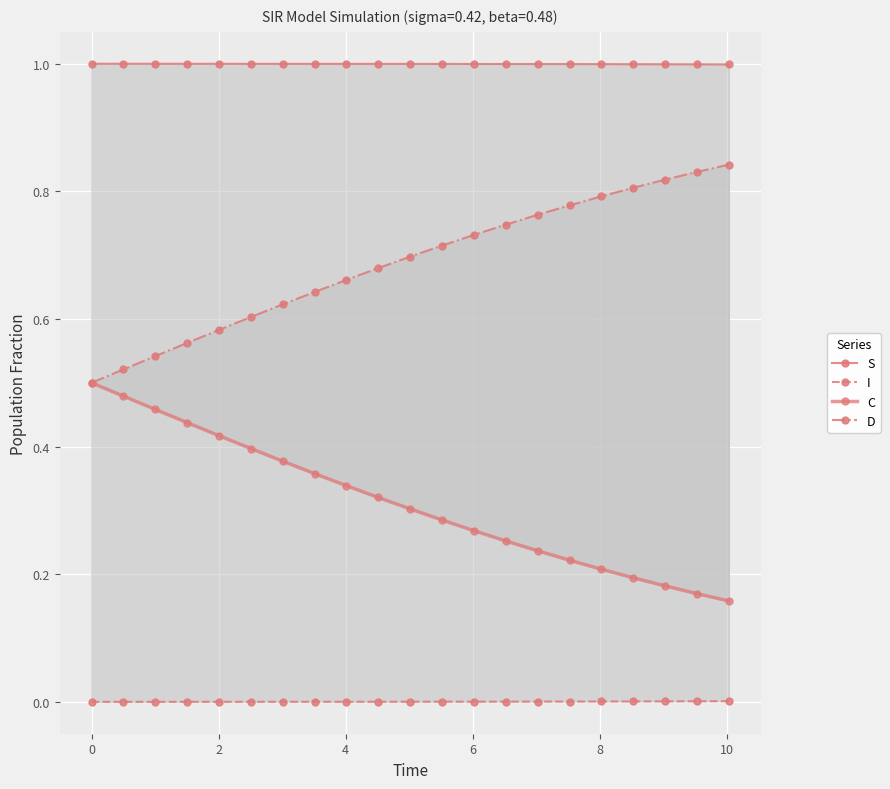

What is the greatest value displayed?

1.0